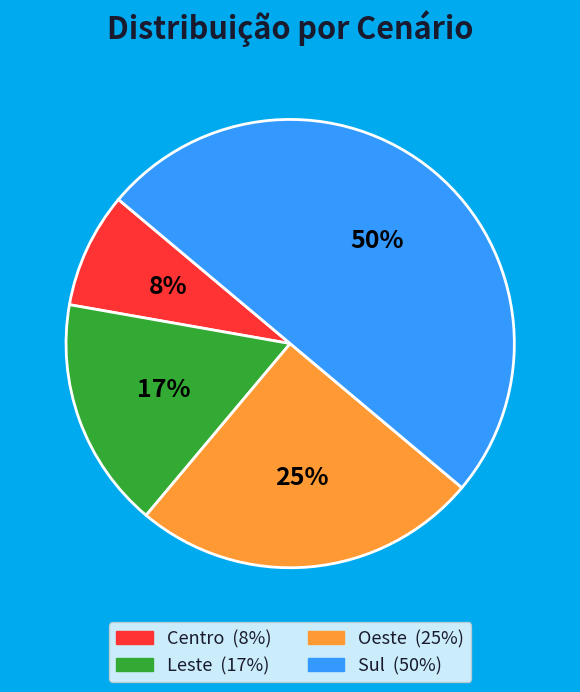

Is it true that Leste is 17% of the pie?

True